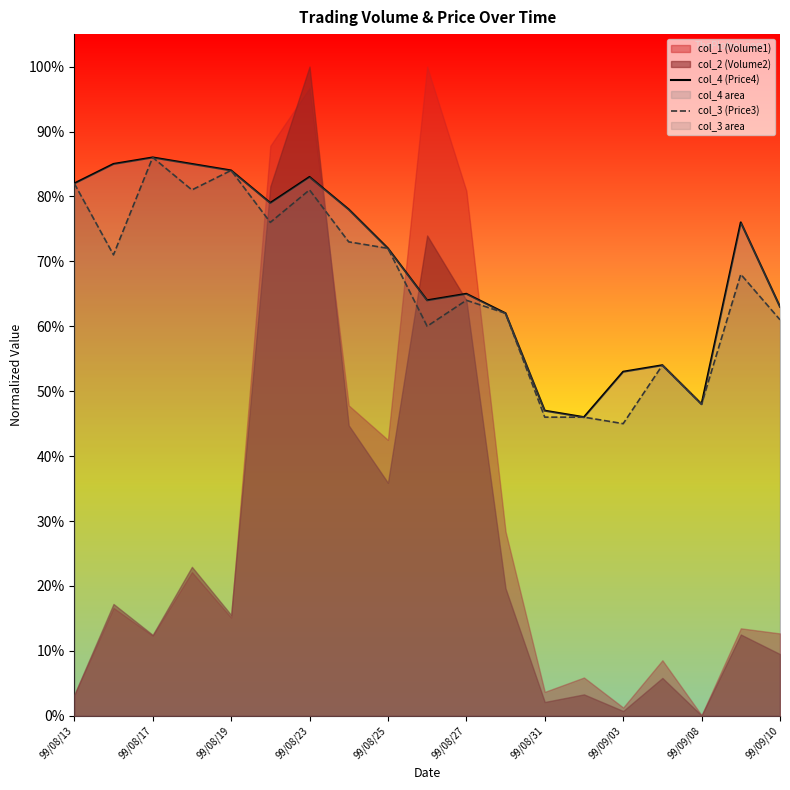

Which category has the lowest value in the col_3 (Price3) series?

99/09/03